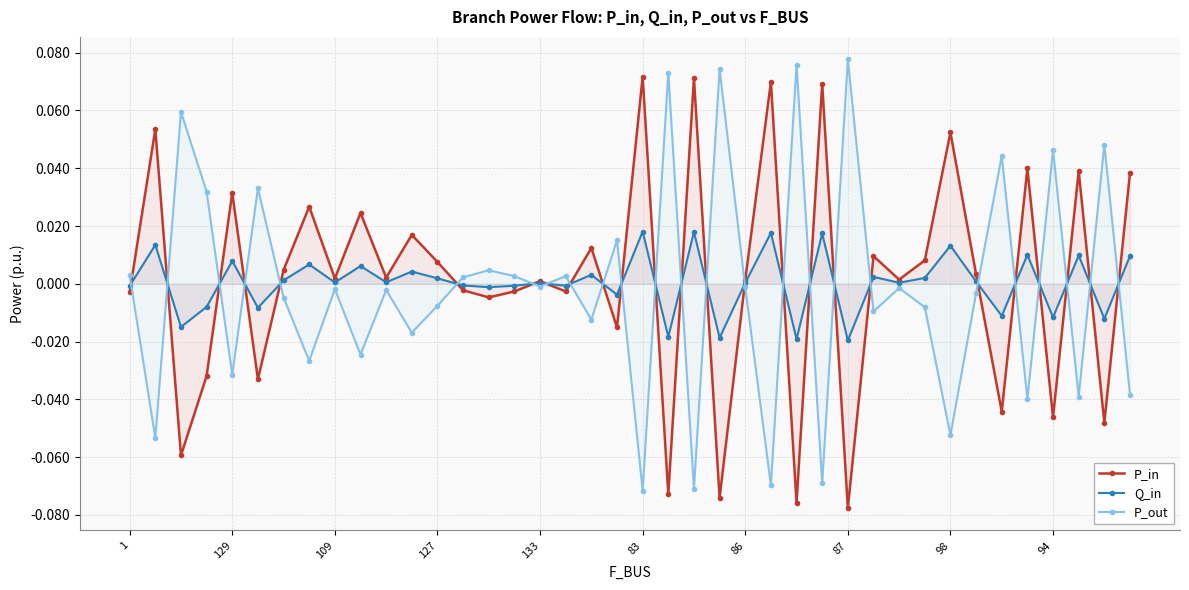

Rank the series by their average value, from highest to lowest.

P_in, Q_in, P_out